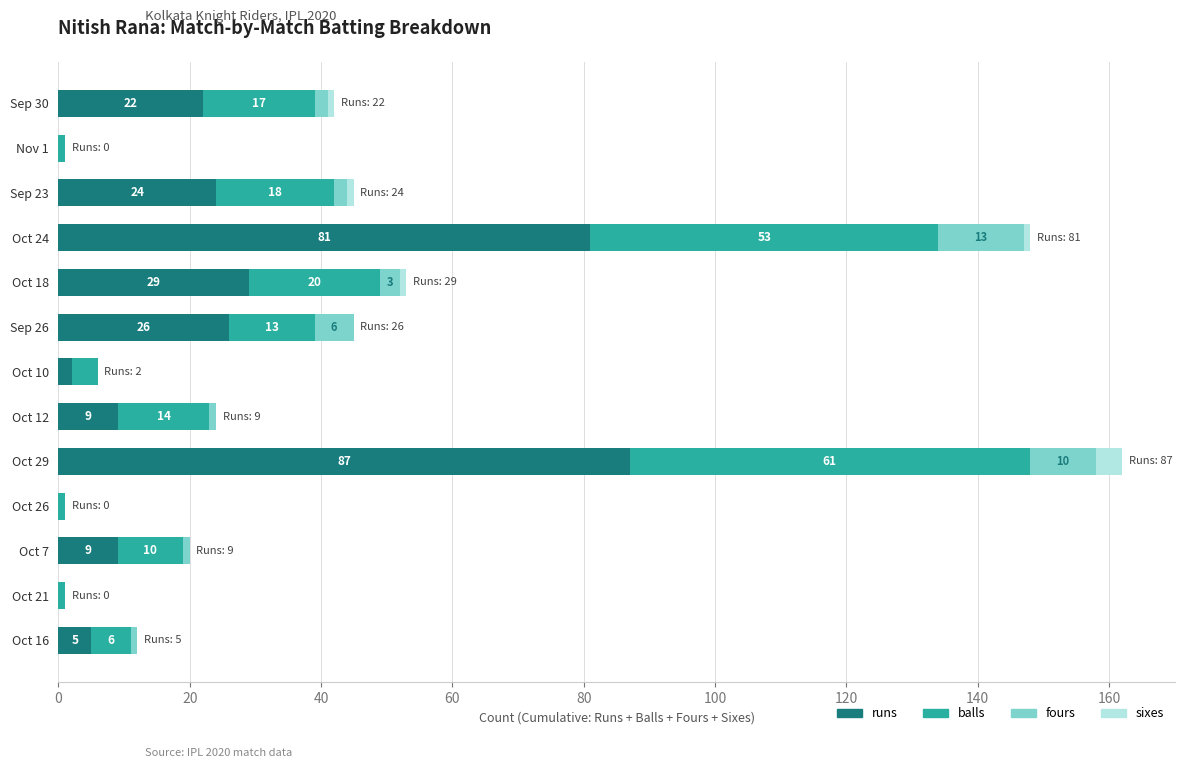

Which category has the highest value in the runs series?

Oct 29